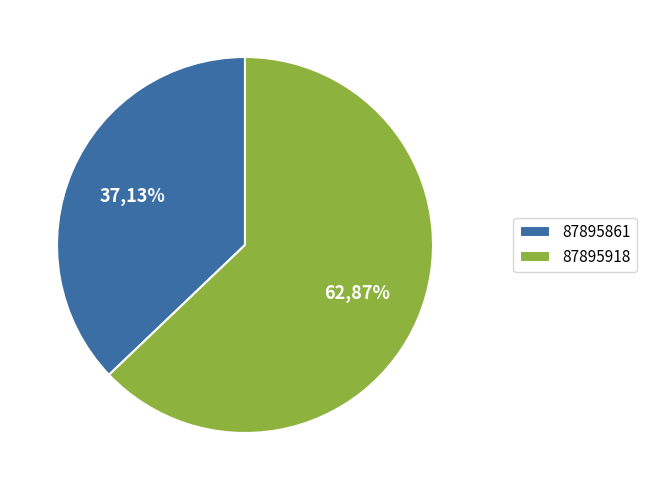

Combined, what portion of the pie is 87895861 and 87895918?

100.0%